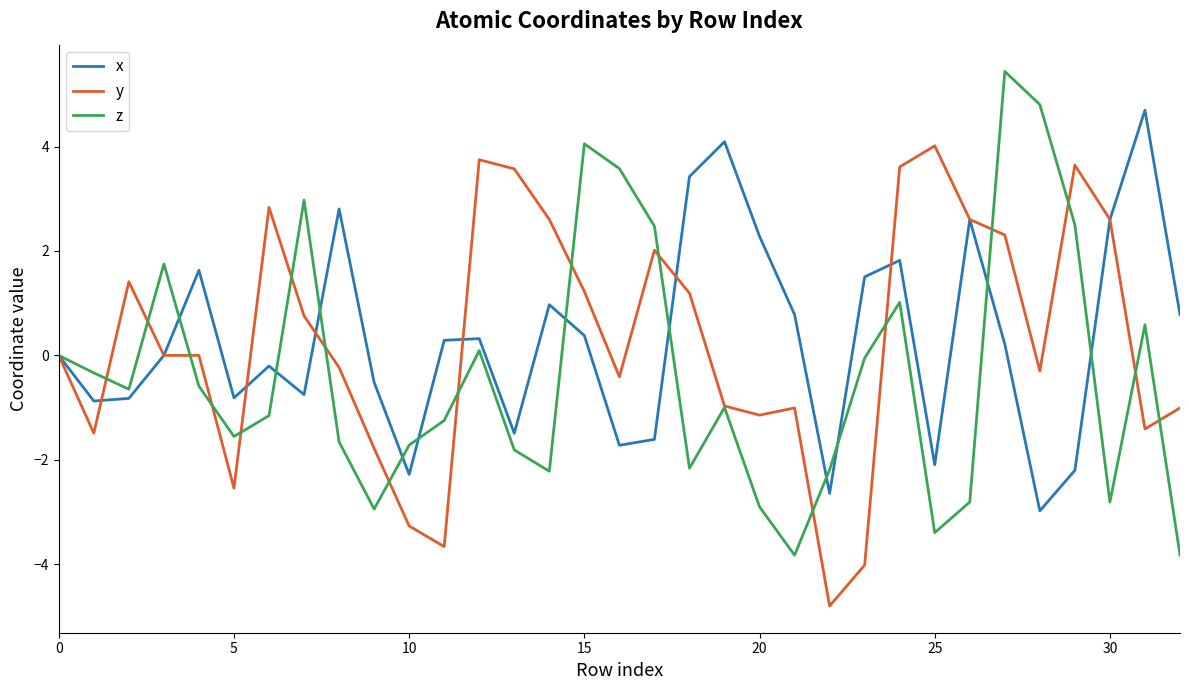

What are all the series names shown in the legend?

x, y, z